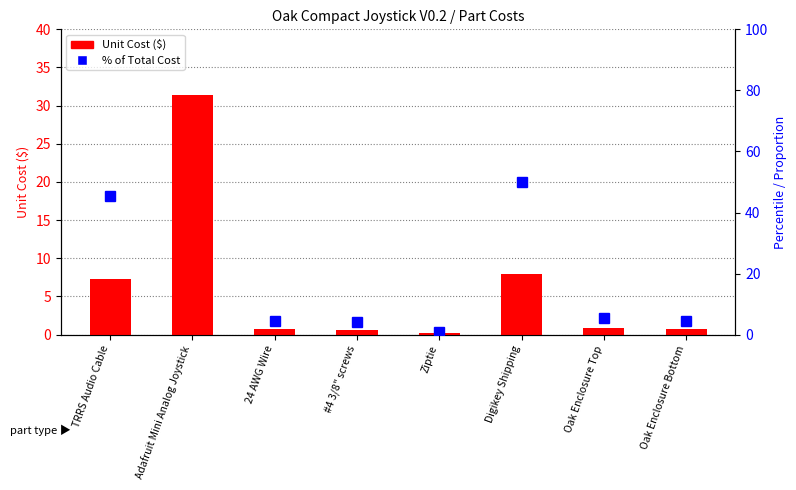

Rank the series by their maximum value, from highest to lowest.

% of Total Cost, Unit Cost